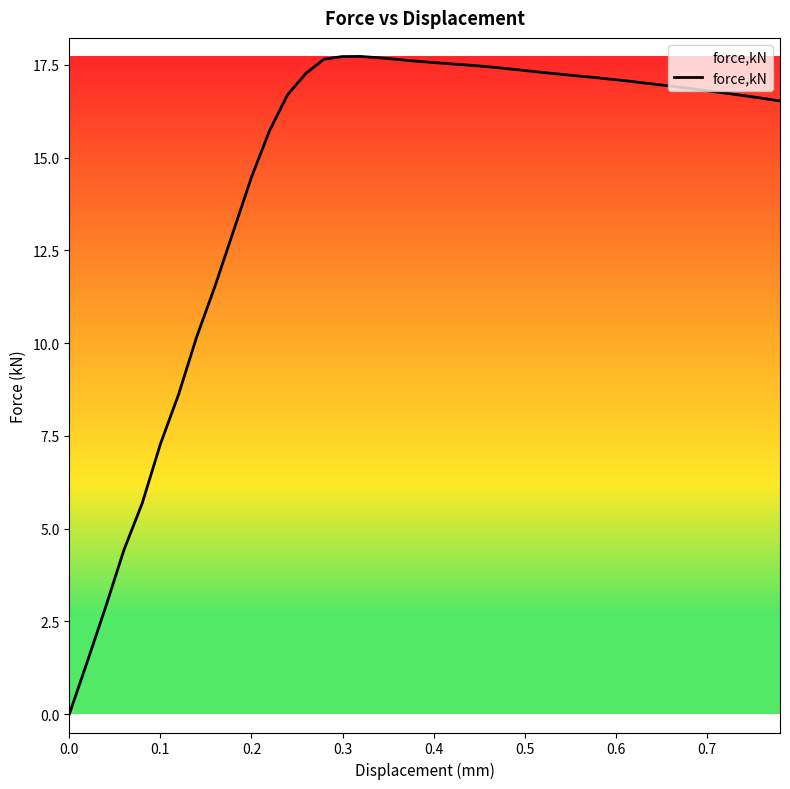

What is the difference between the maximum and minimum values?

17.7